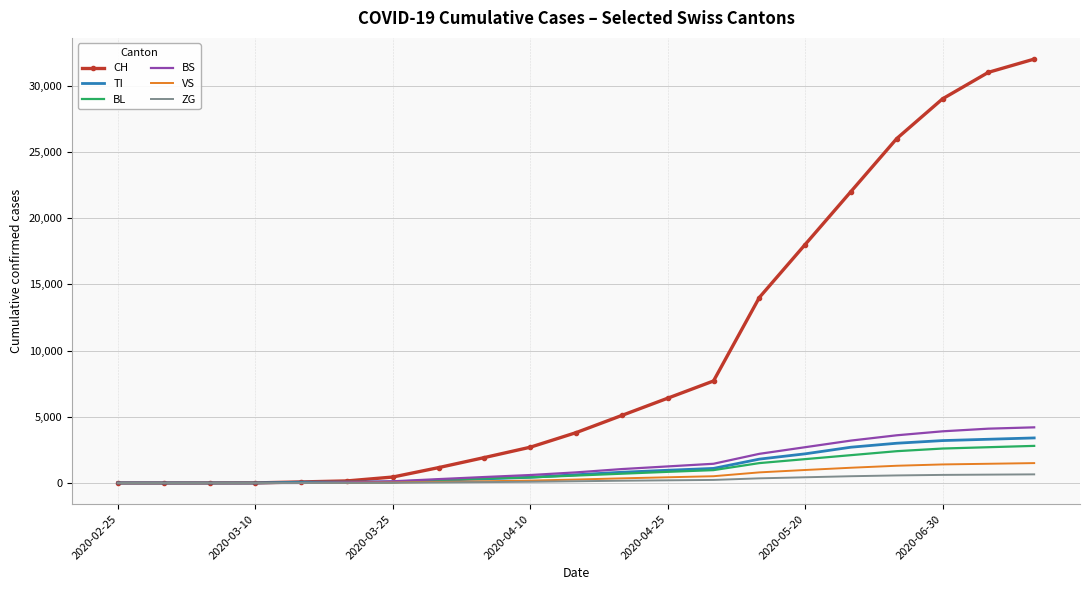

Which series has the largest range (max minus min)?

CH